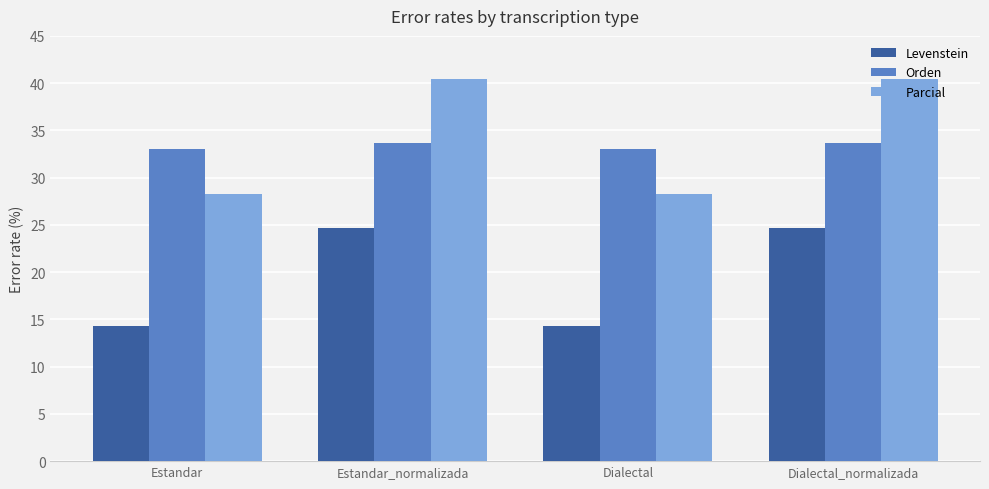

Reading left to right, what are all the values shown in this chart?

Levenstein: 14.3	24.6	14.3	24.6
Orden: 33.0	33.6	33.0	33.6
Parcial: 28.3	40.4	28.3	40.4